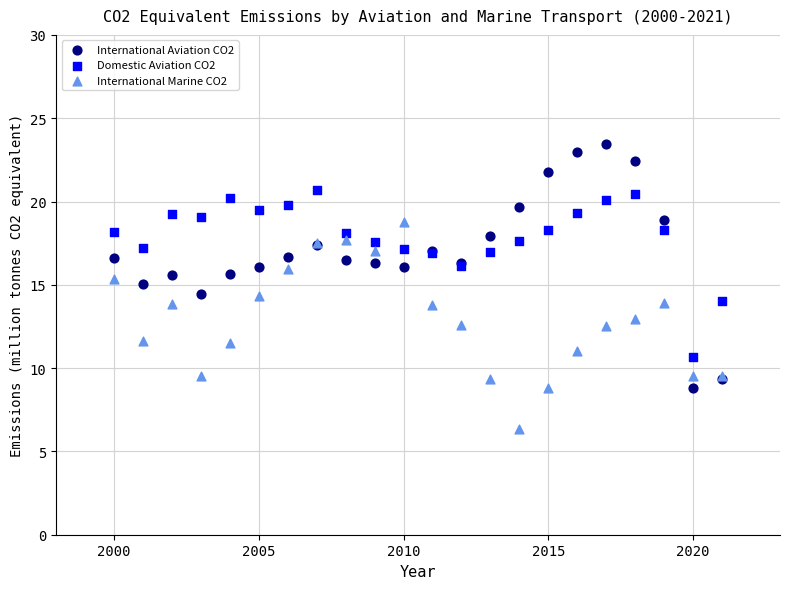

Which series has the largest Y range (max minus min)?

International Aviation CO2